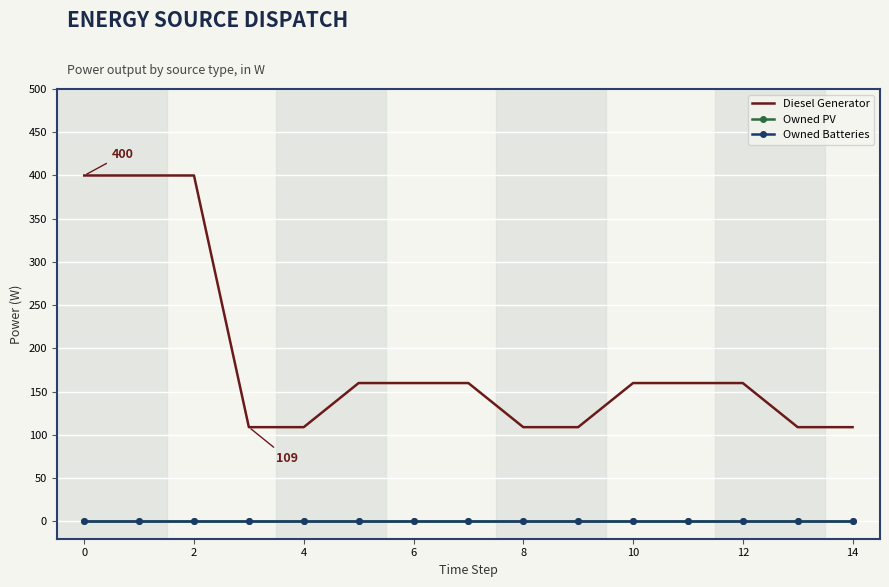

True or false: Owned Batteries and Owned PV cross at least once.

False